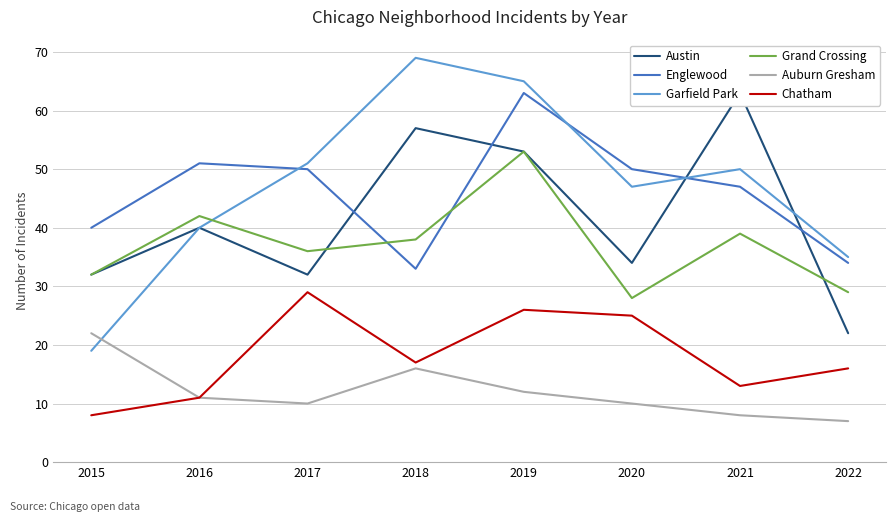

The value of Garfield Park at 2015 is 19. True or false?

True